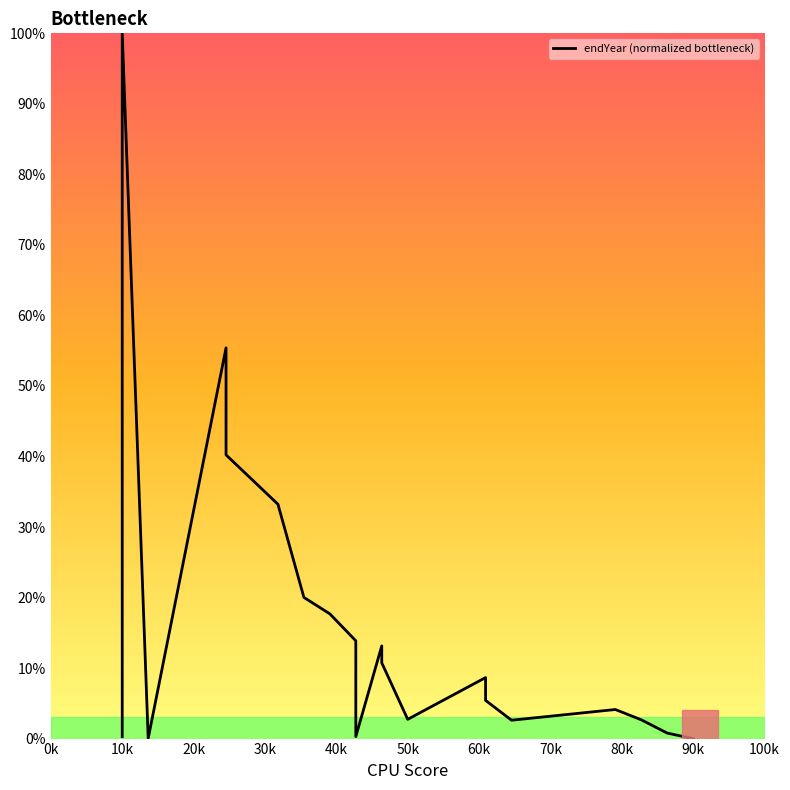

The value at 40k is 56.7. True or false?

False